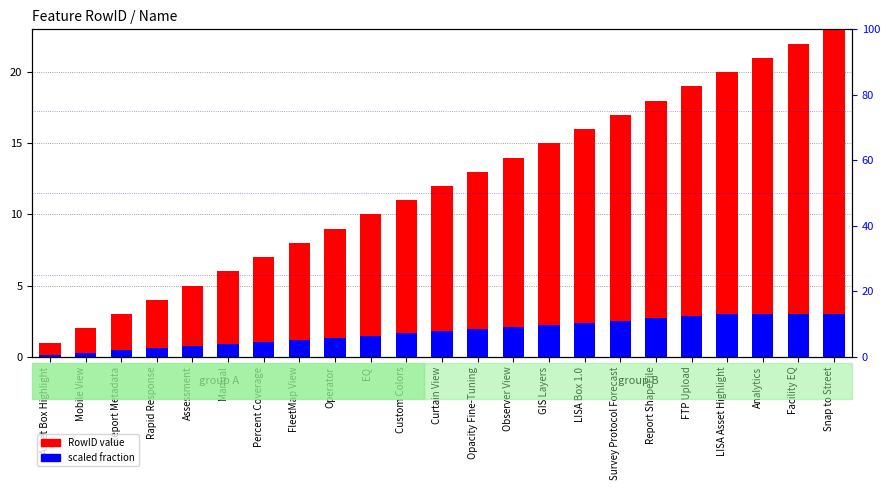

Reading left to right, transcribe all the data shown in this chart.

RowID value: 1.0	2.0	3.0	4.0	5.0	6.0	7.0	8.0	9.0	10.0	11.0	12.0	13.0	14.0	15.0	16.0	17.0	18.0	19.0	20.0	21.0	22.0	23.0
scaled fraction: 0.1	0.3	0.4	0.6	0.8	0.9	1.1	1.2	1.3	1.5	1.6	1.8	1.9	2.1	2.2	2.4	2.5	2.7	2.9	3.0	3.0	3.0	3.0